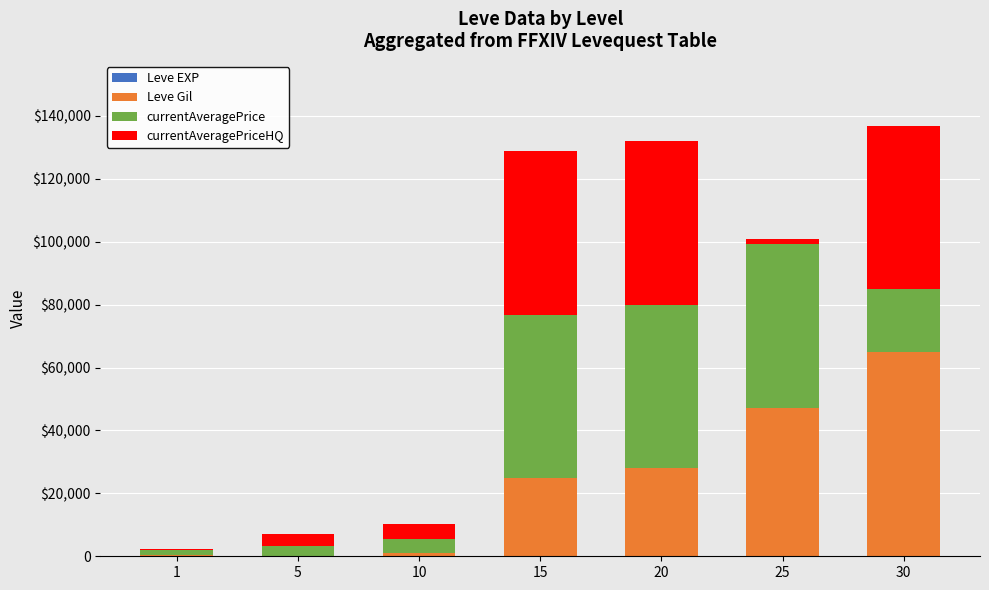

Where does the currentAveragePriceHQ series first go above 4665?

15